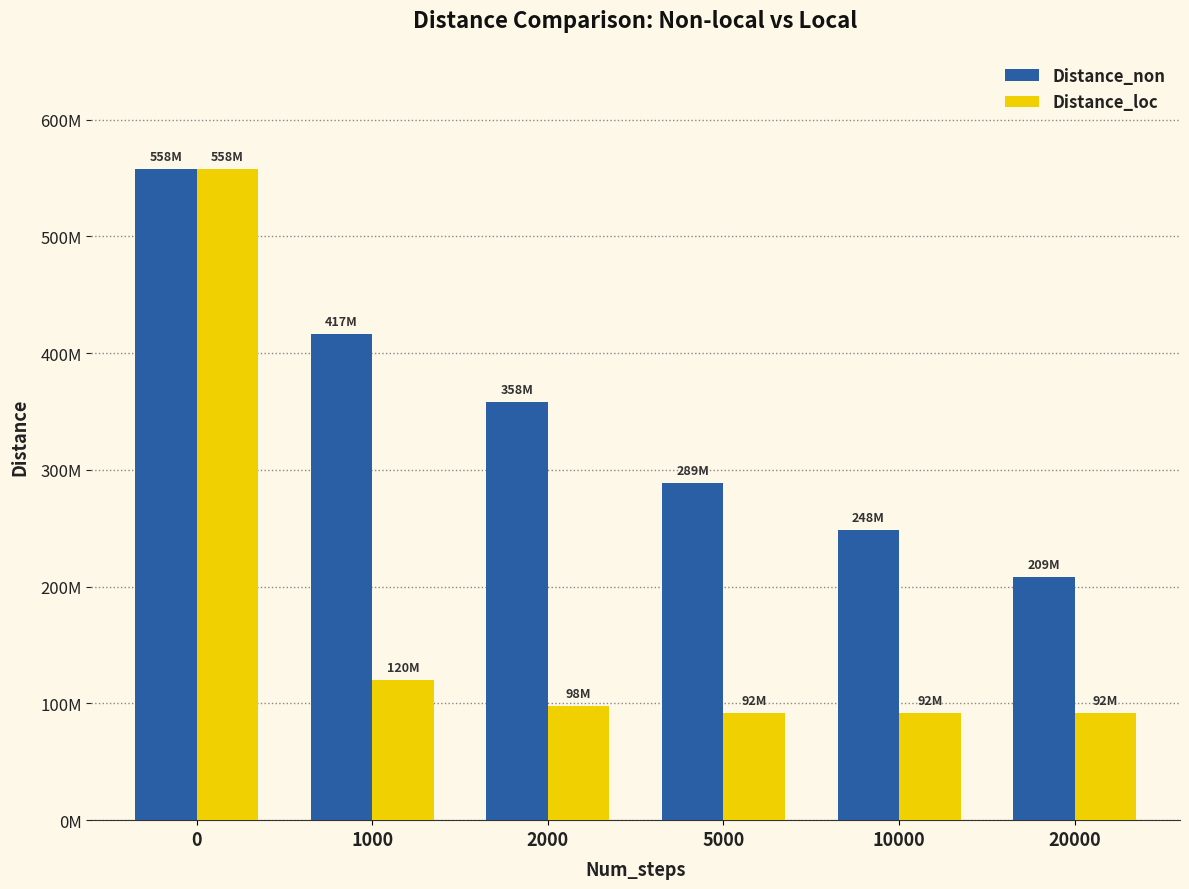

What are all the series names shown in the legend?

Distance_non, Distance_loc